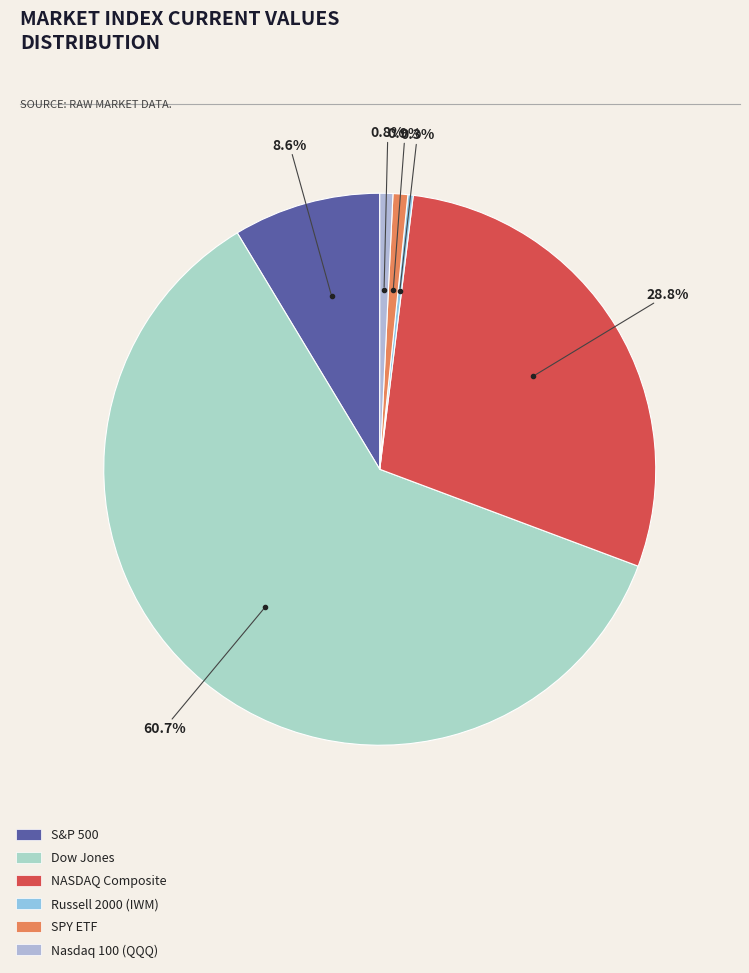

How many slices are in this pie chart?

6